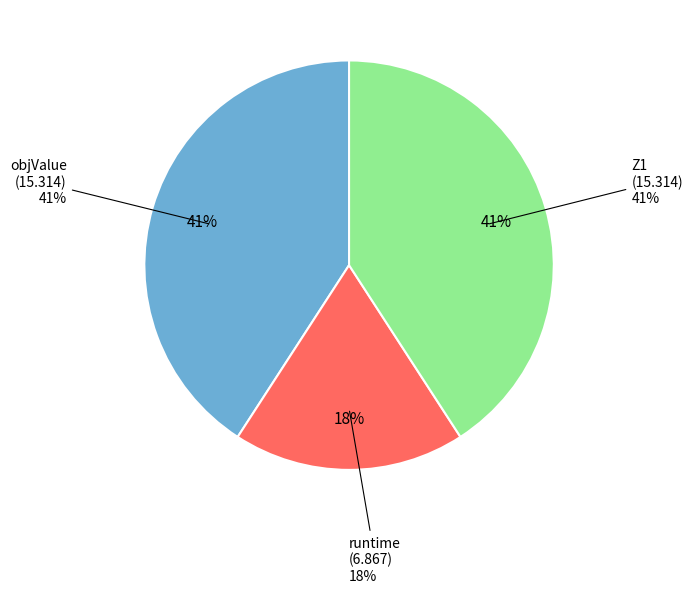

How many slices are in this pie chart?

3